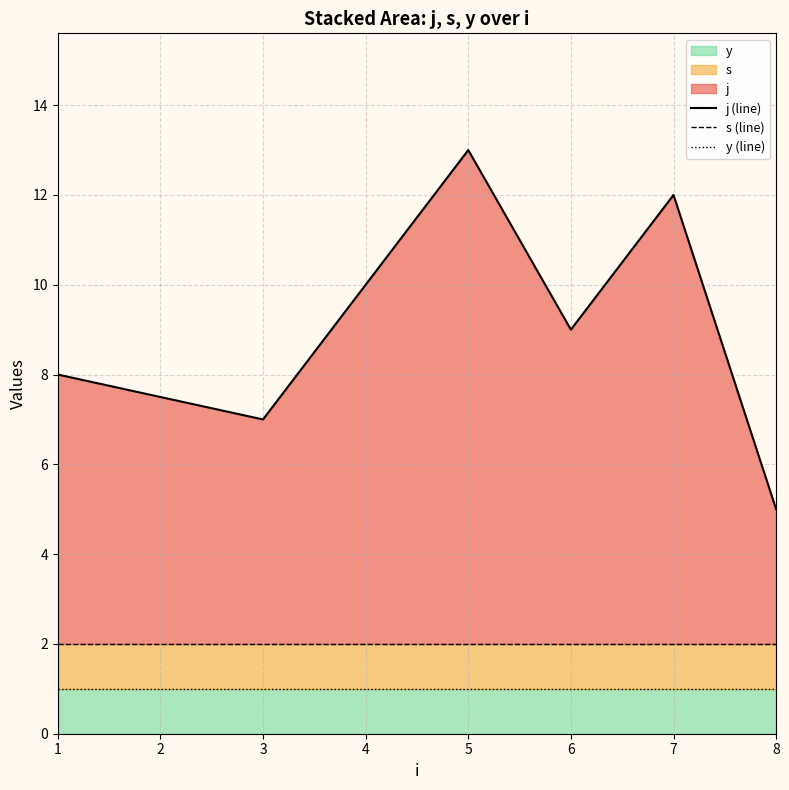

True or false: s (line) and j (line) intersect in this chart.

False